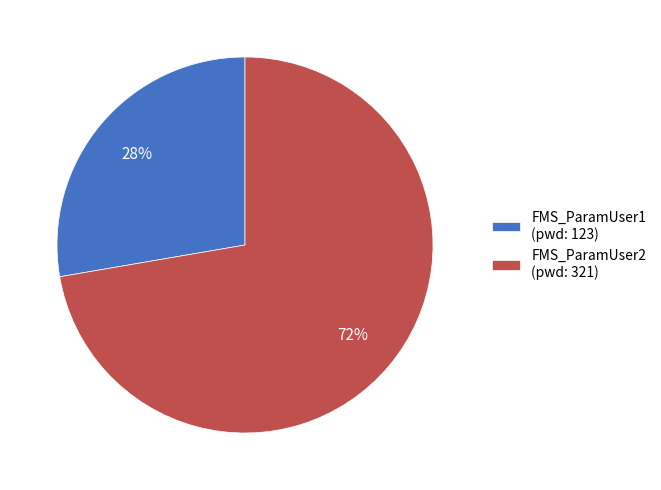

How many segments does this pie chart have?

2